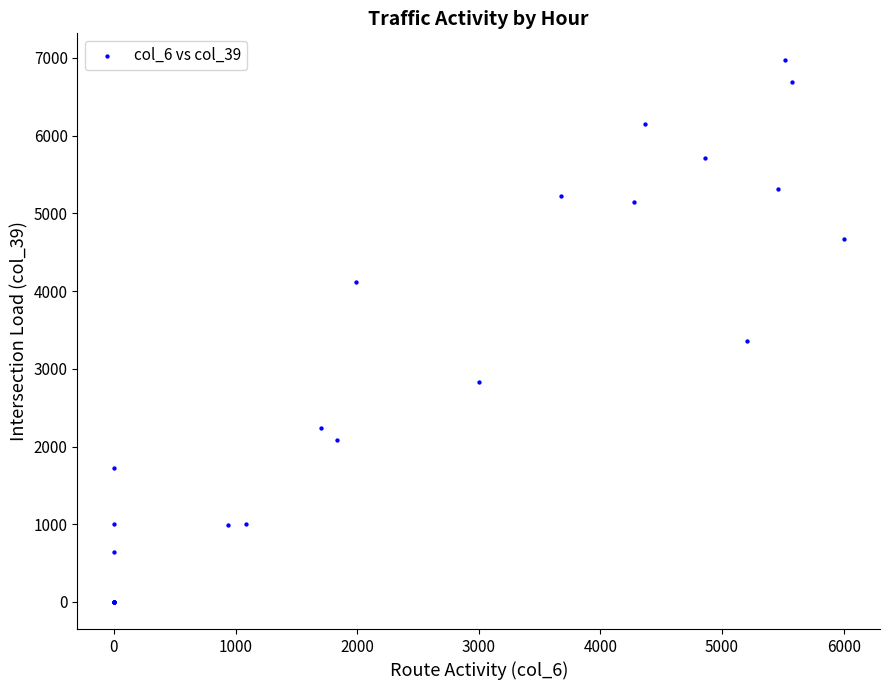

What Y value in the scatter plot is closest to 3483?

3357.2